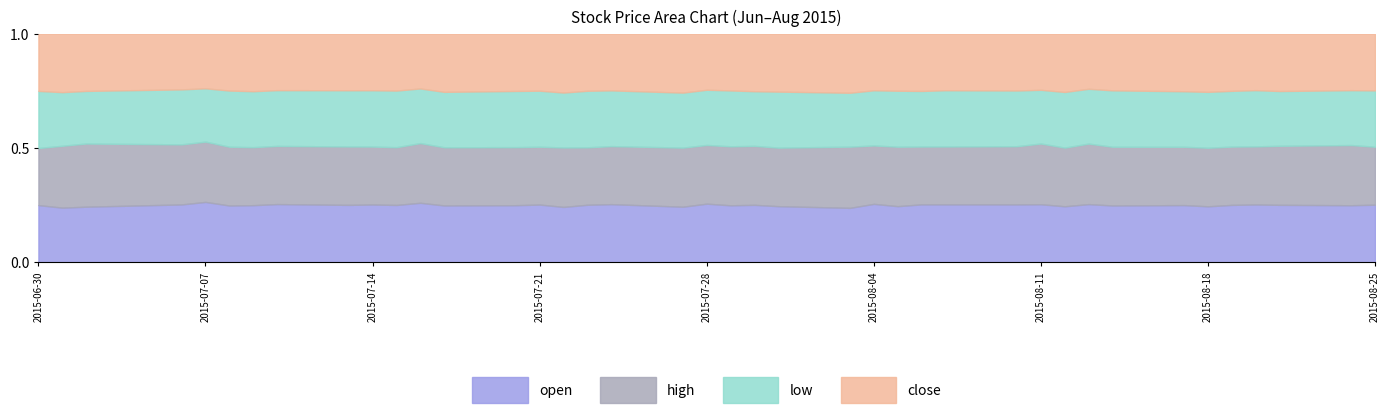

List the labels in order of close value, largest first.

25, 26, 23, 24, 27, 28, 3, 2, 30, 18, 22, 29, 34, 8, 9, 10, 35, 6, 16, 19, 20, 21, 15, 4, 7, 31, 33, 17, 32, 5, 36, 13, 37, 14, 12, 11, 39, 38, 1, 0